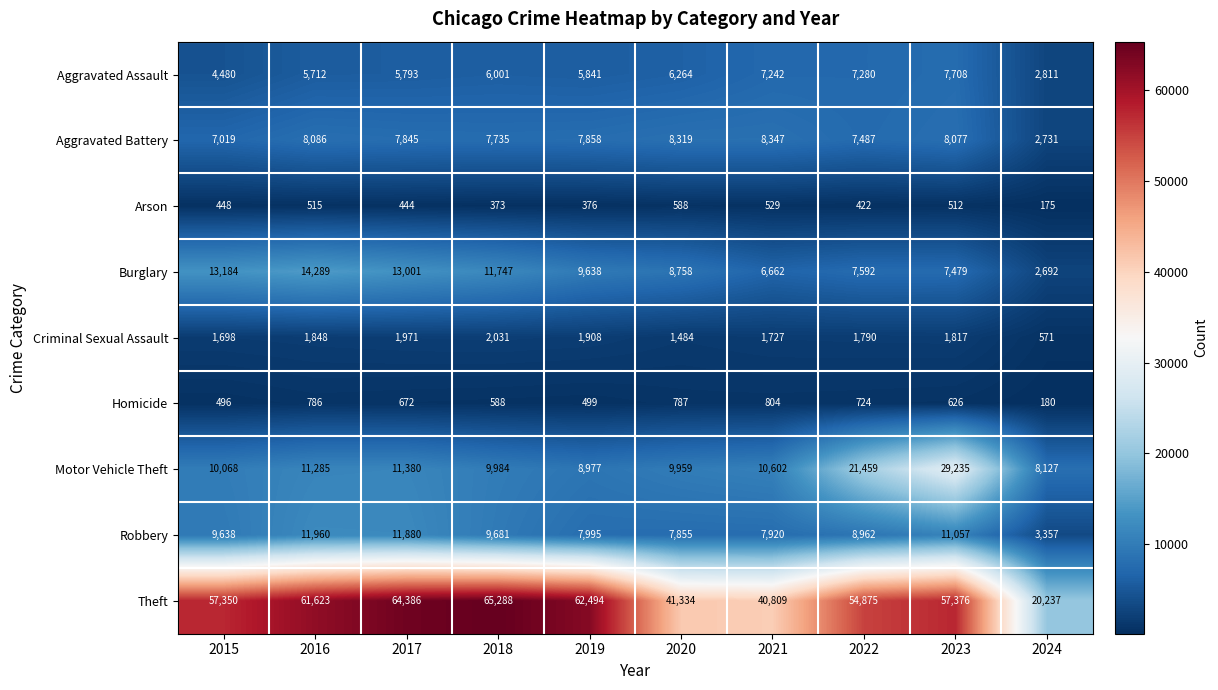

What is the difference between the second highest and minimum values in the Aggravated Battery series?

5588